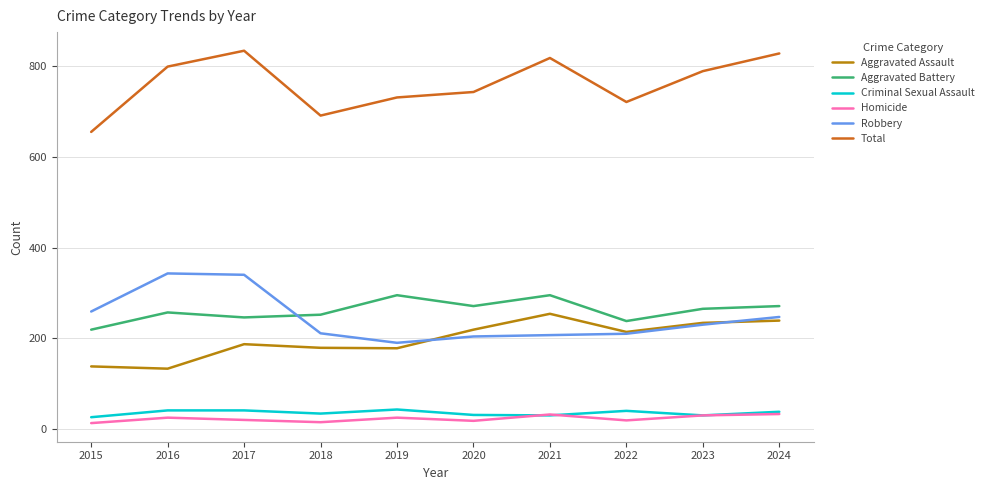

What is the difference between the Homicide values at 2017 and 2021?

12